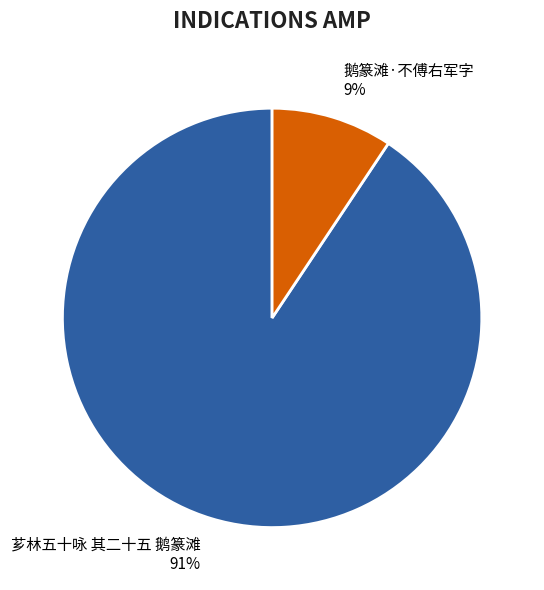

How many segments does this pie chart have?

2